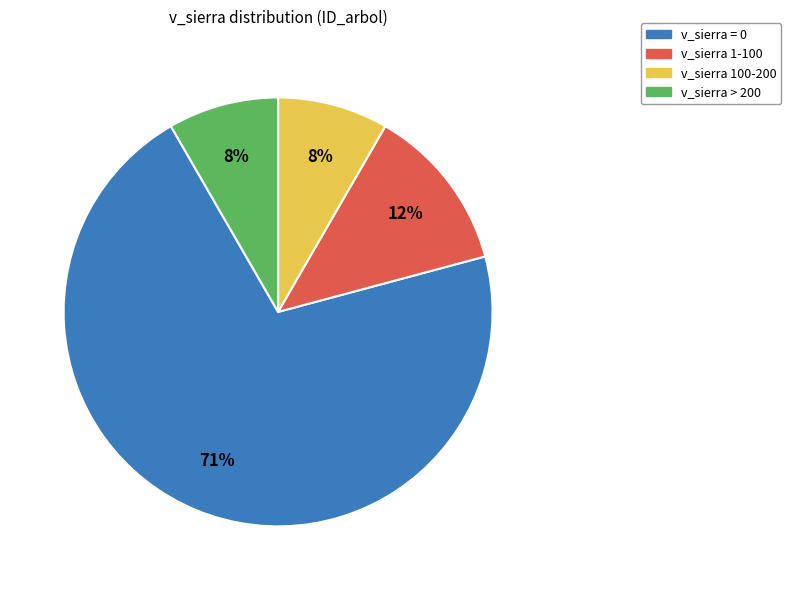

To the nearest percent, what is the difference between the largest and smallest slice percentages?

63%